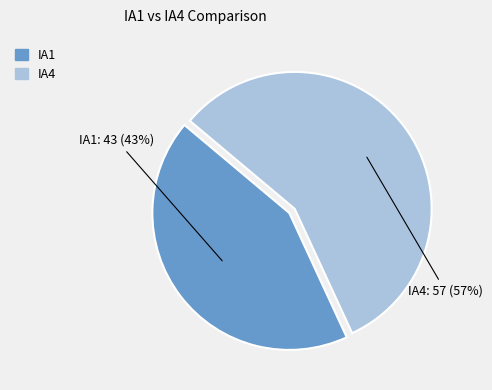

Count the number of slices in the pie.

2